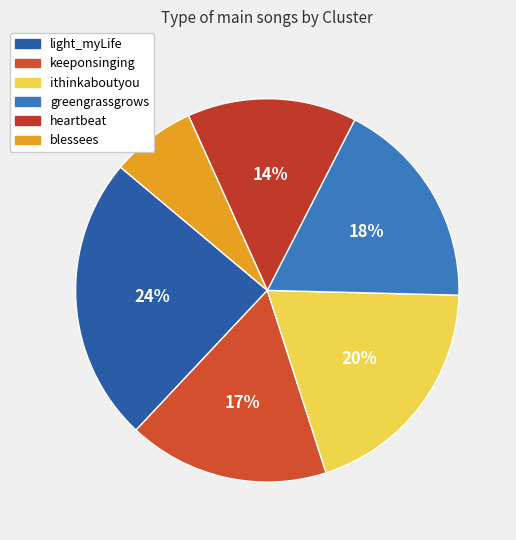

Rank the categories by value from highest to lowest.

light_myLife, ithinkaboutyou, greengrassgrows, keeponsinging, heartbeat, blessees